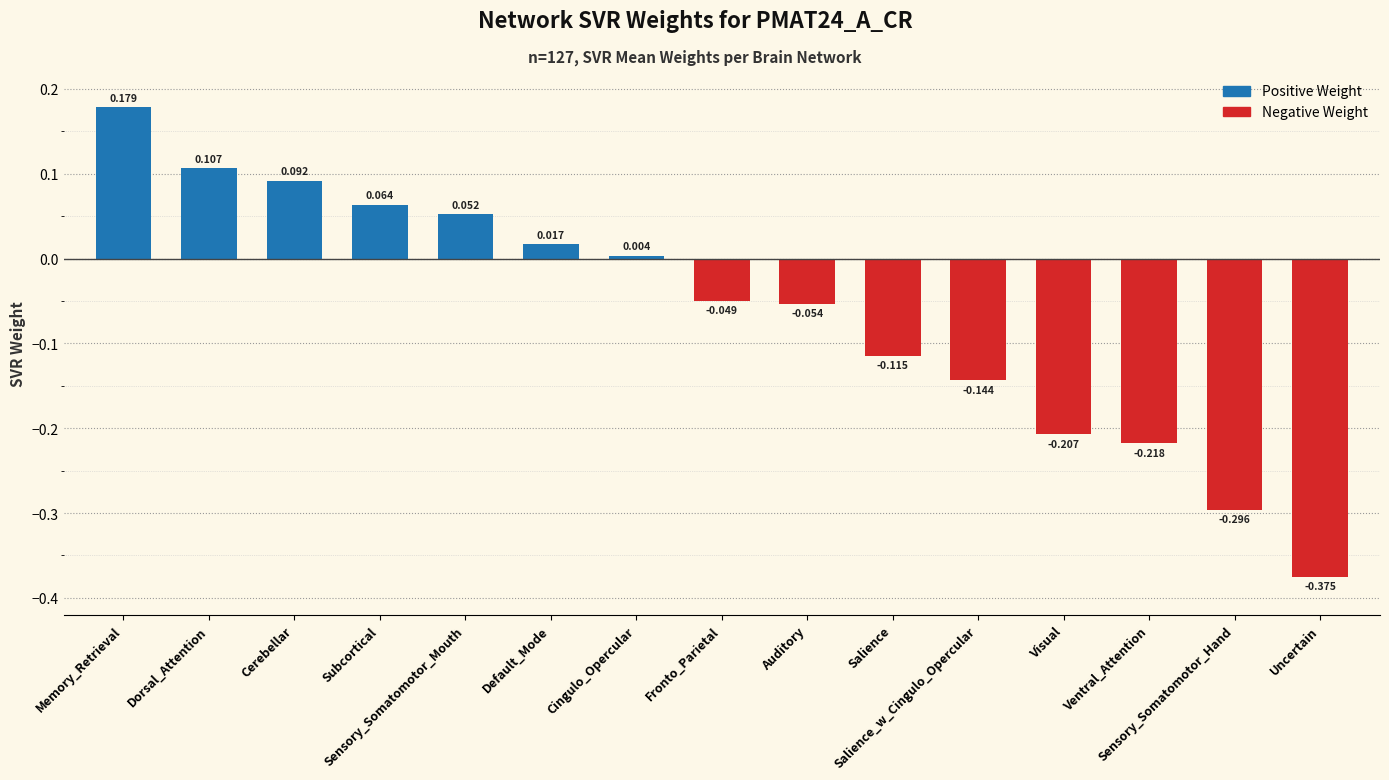

List the labels in order of value, largest first.

Memory_Retrieval, Dorsal_Attention, Cerebellar, Subcortical, Sensory_Somatomotor_Mouth, Default_Mode, Cingulo_Opercular, Fronto_Parietal, Auditory, Salience, Salience_w_Cingulo_Opercular, Visual, Ventral_Attention, Sensory_Somatomotor_Hand, Uncertain